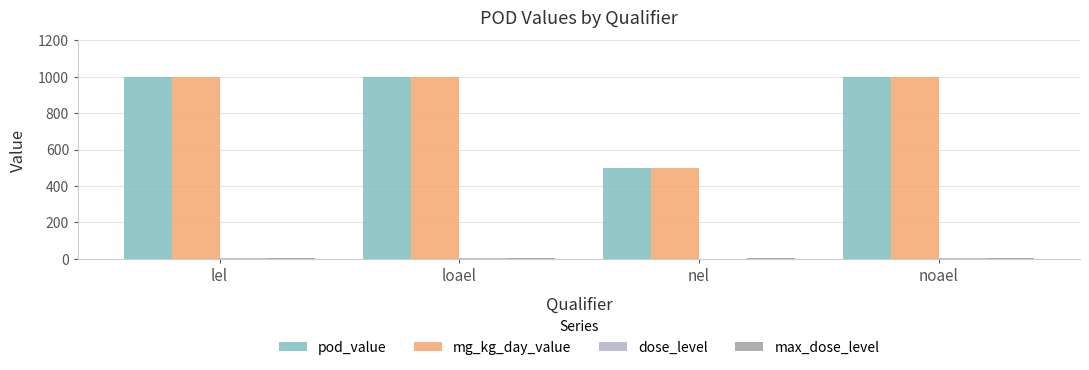

How many data points does each series have?

4